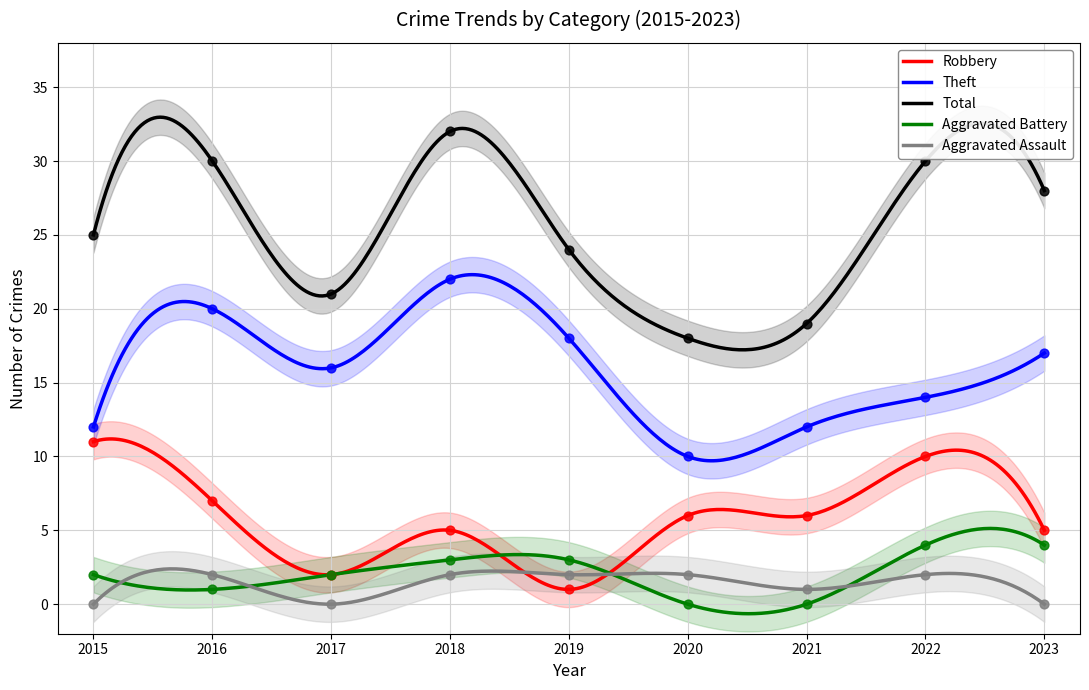

Which series has the largest total across all categories?

Total